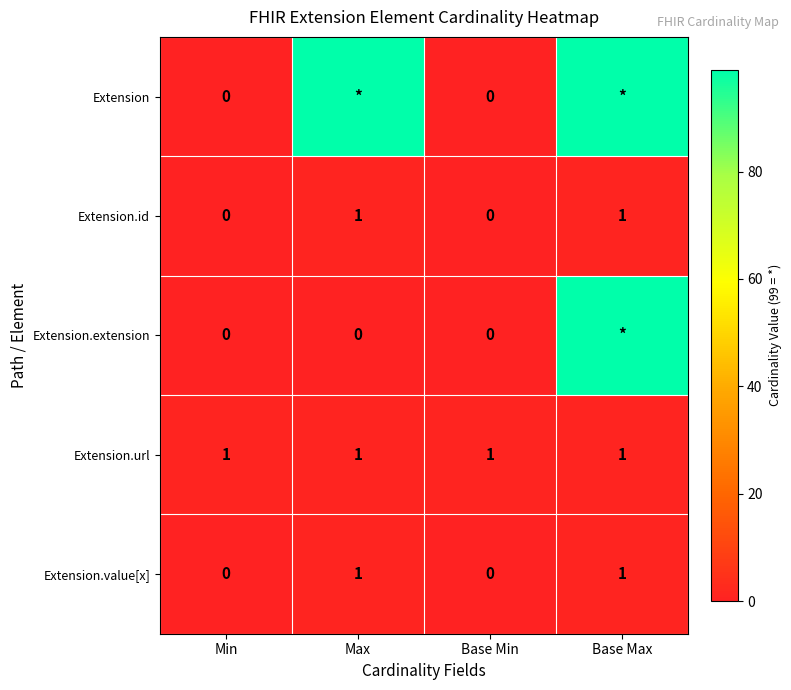

True or false: Extension.url has a value of 1 at Max.

True